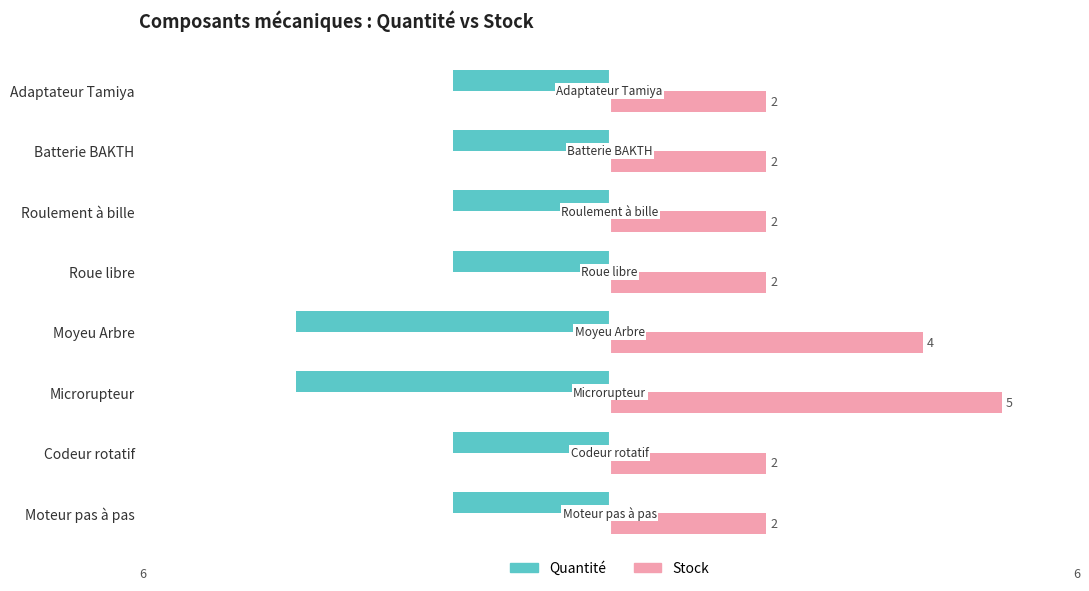

Which label corresponds to the largest value in the chart?

Microrupteur